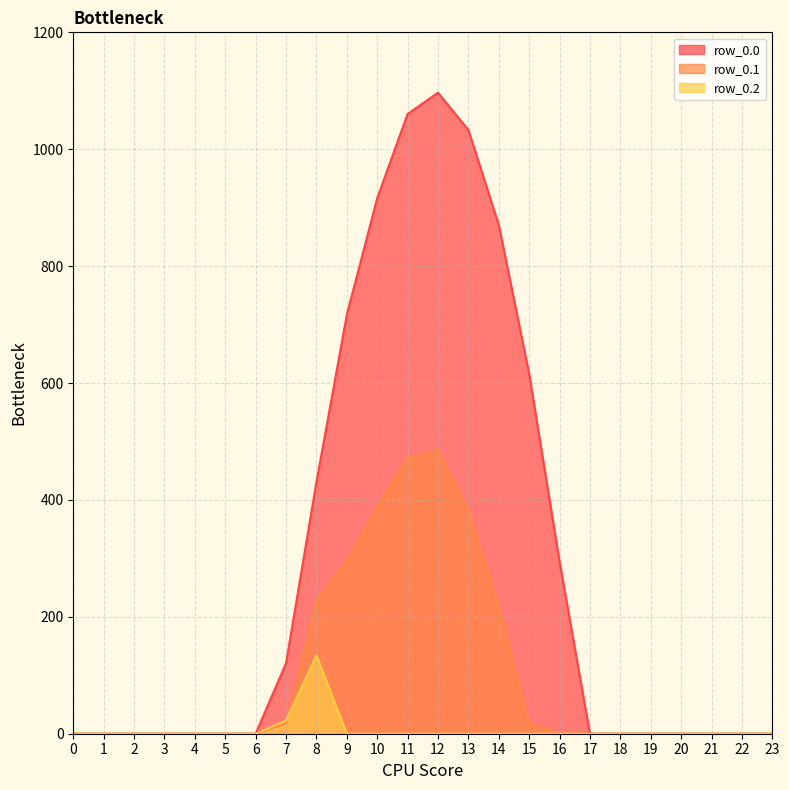

Is it true that row_0.1_line equals 0.0 at 16?

True